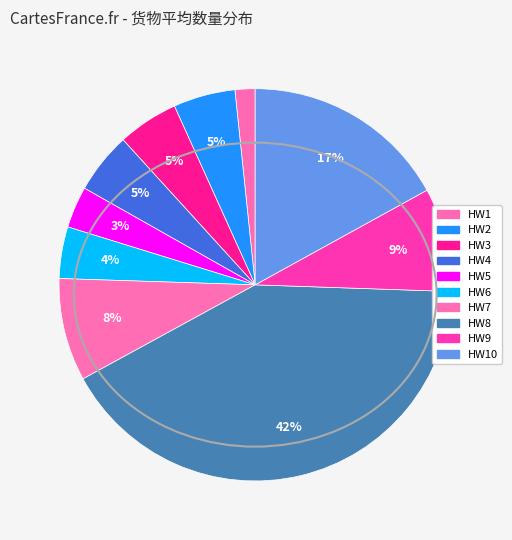

Count the number of slices in the pie.

10